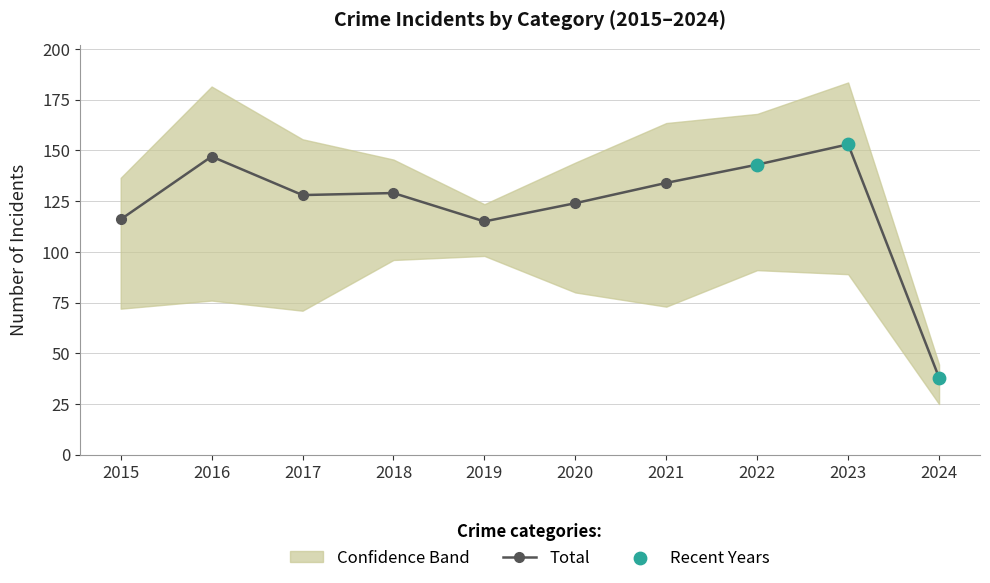

At which label is Total closest to 95?

2019